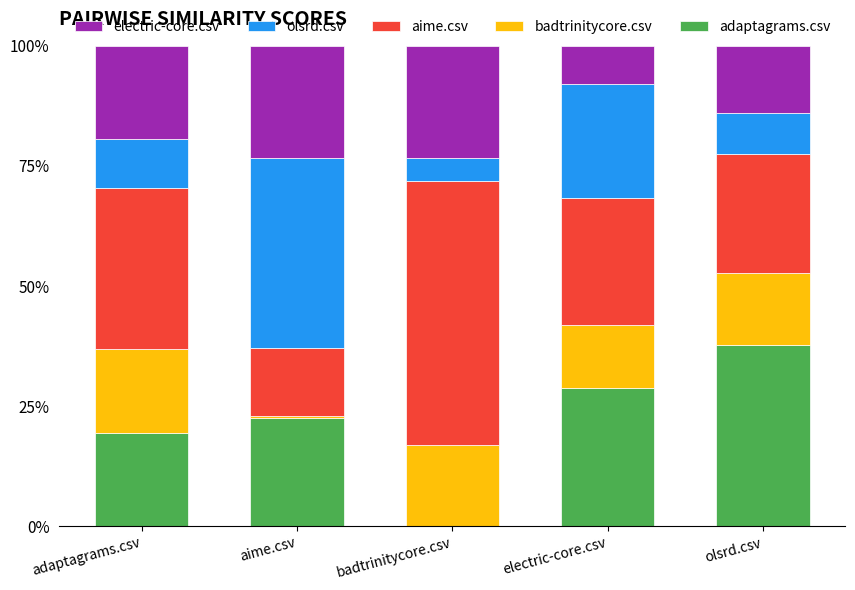

What is the sum of all adaptagrams.csv values?

108.4